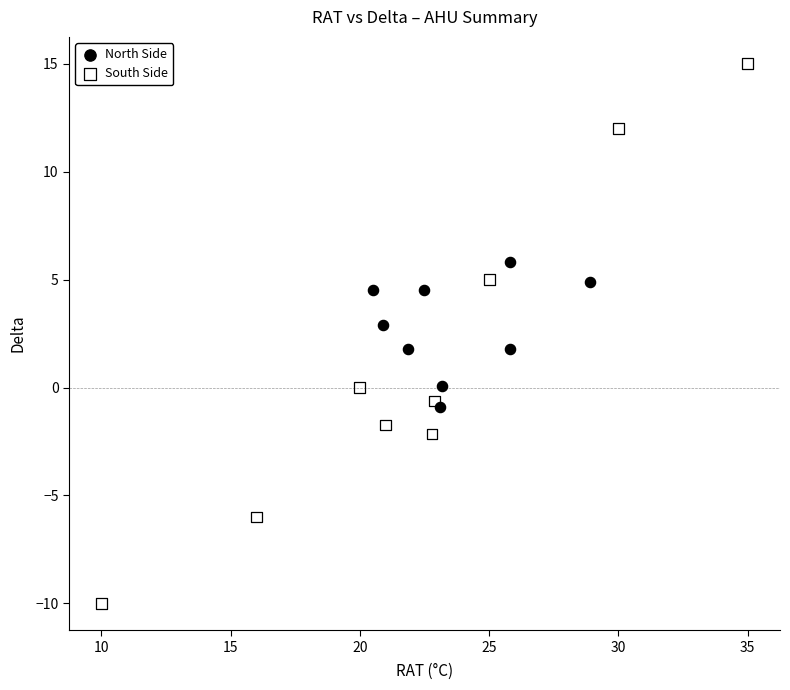

What are all the series names shown in the legend?

North Side, South Side